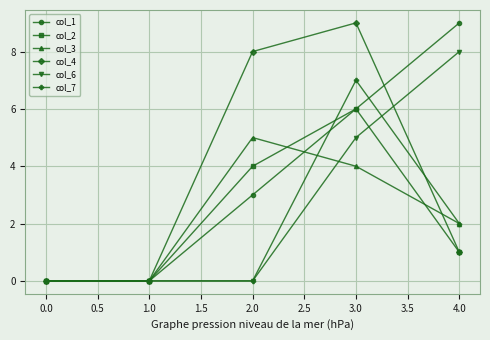

In col_3, how many points are higher than both neighbors (excluding endpoints)?

1